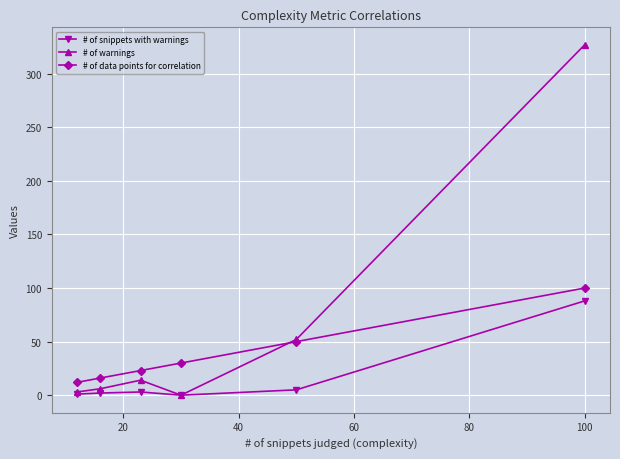

Which series has the widest spread of values?

# of warnings